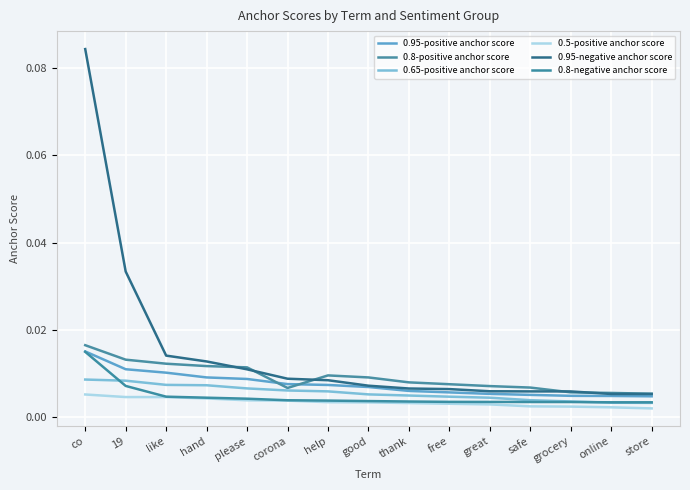

What is the label of the 2nd point from the left?

19